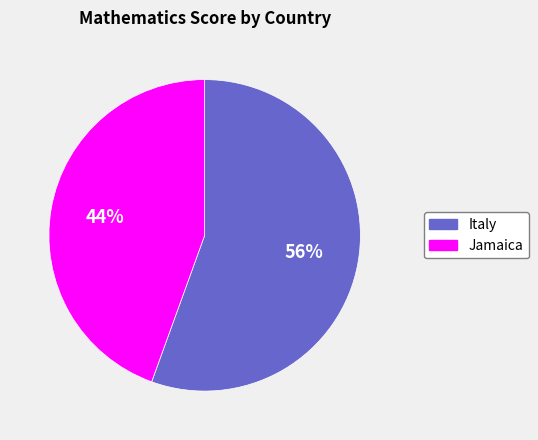

To the nearest percent, what portion does Jamaica represent?

44%